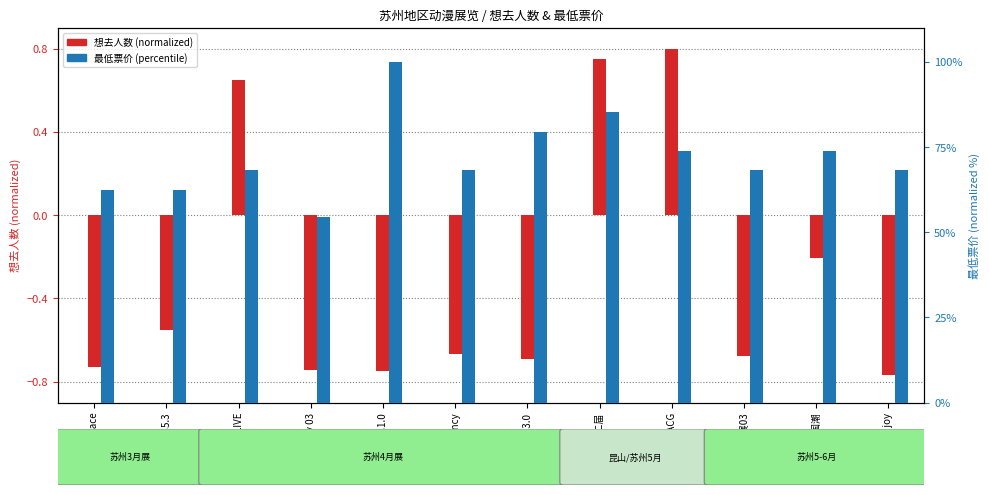

Rank the series by their maximum value, from highest to lowest.

最低票价 (percentile), 想去人数 (normalized)